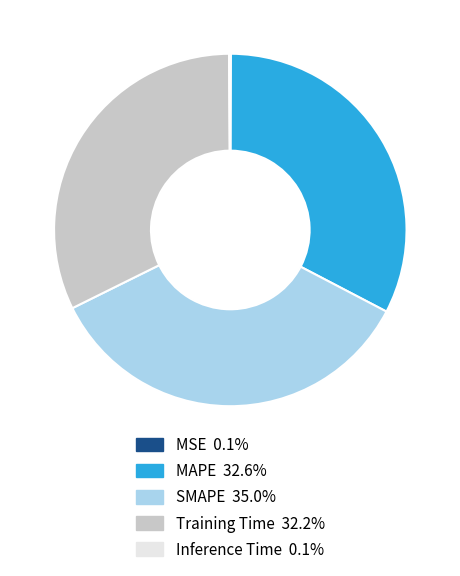

Which category has the biggest portion of the pie?

SMAPE